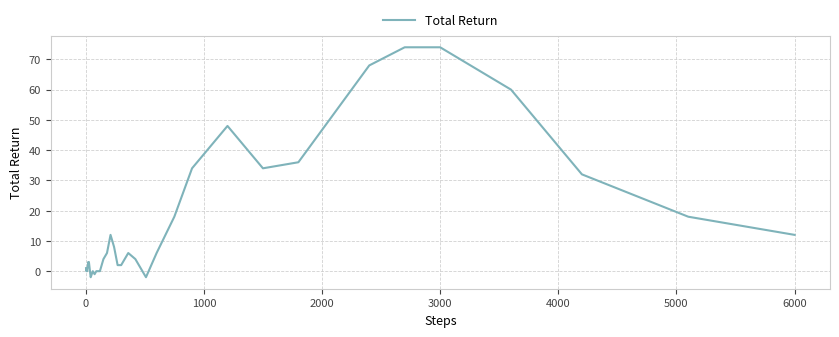

Count the number of categories in the chart.

40